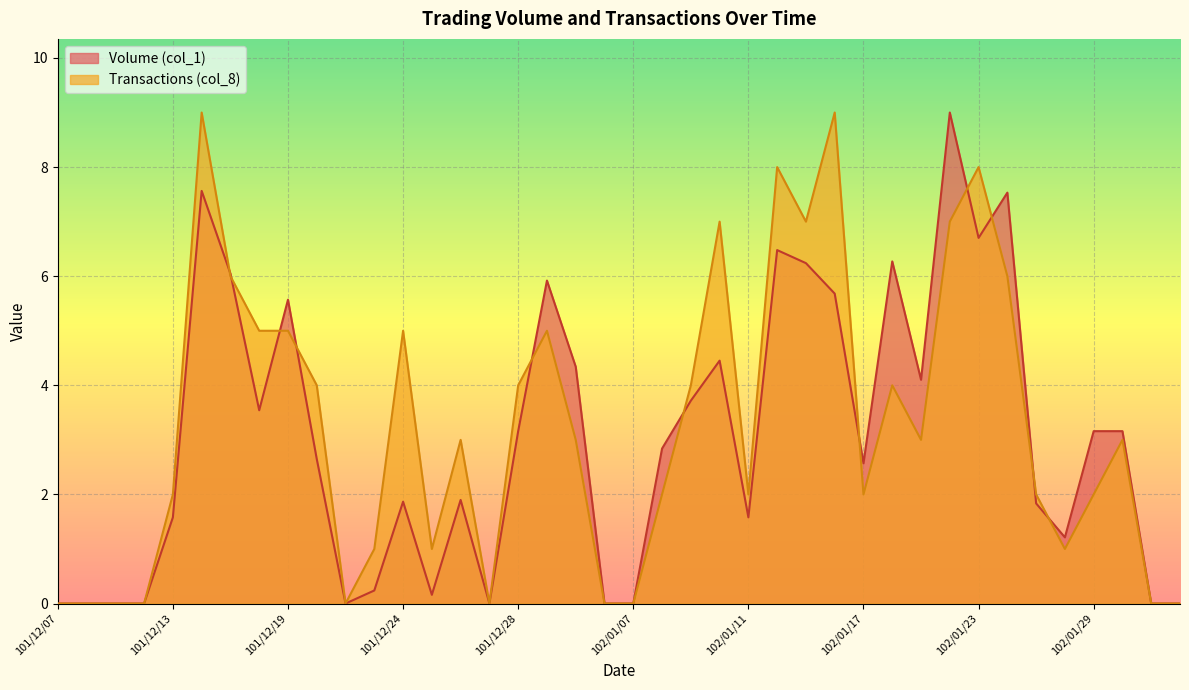

Where is the first local minimum for Transactions (col_8)?

101/12/21